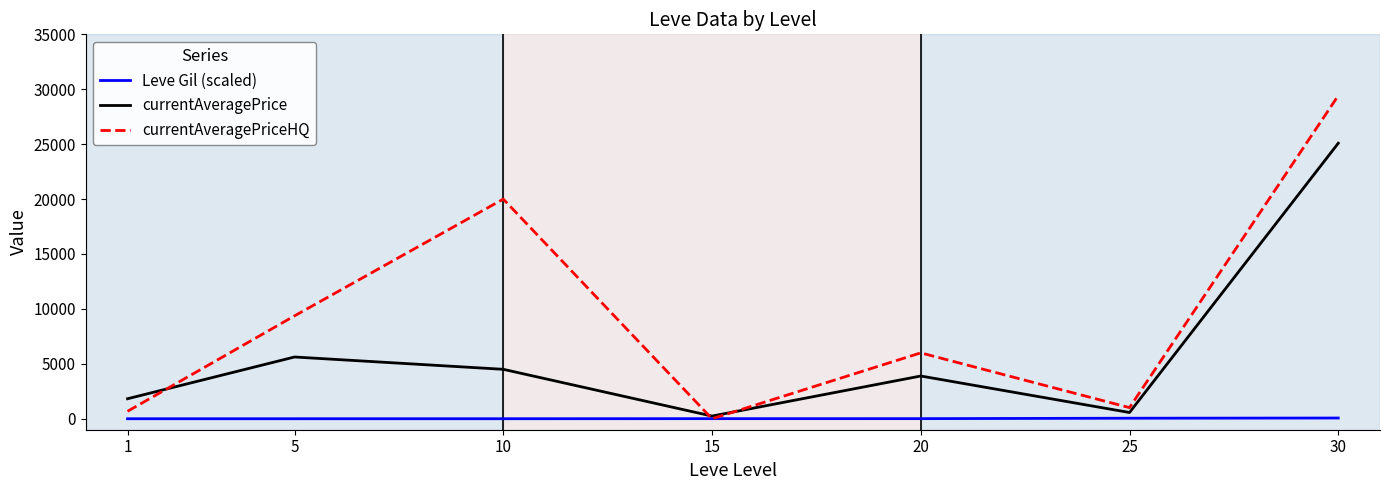

At which category is the sum across all series the highest?

30